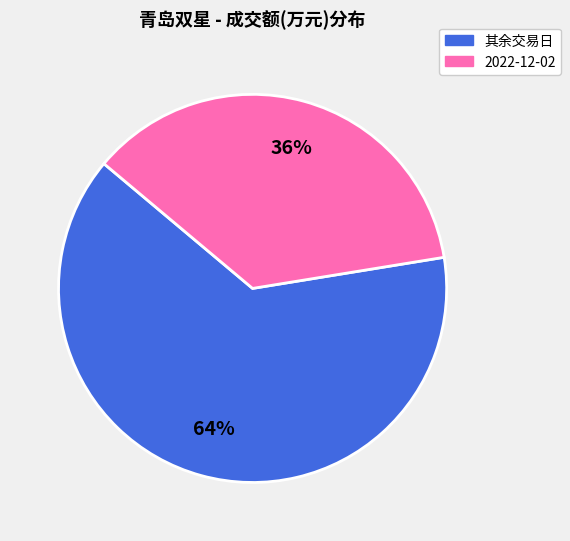

To the nearest percent, what is the average slice percentage?

50%